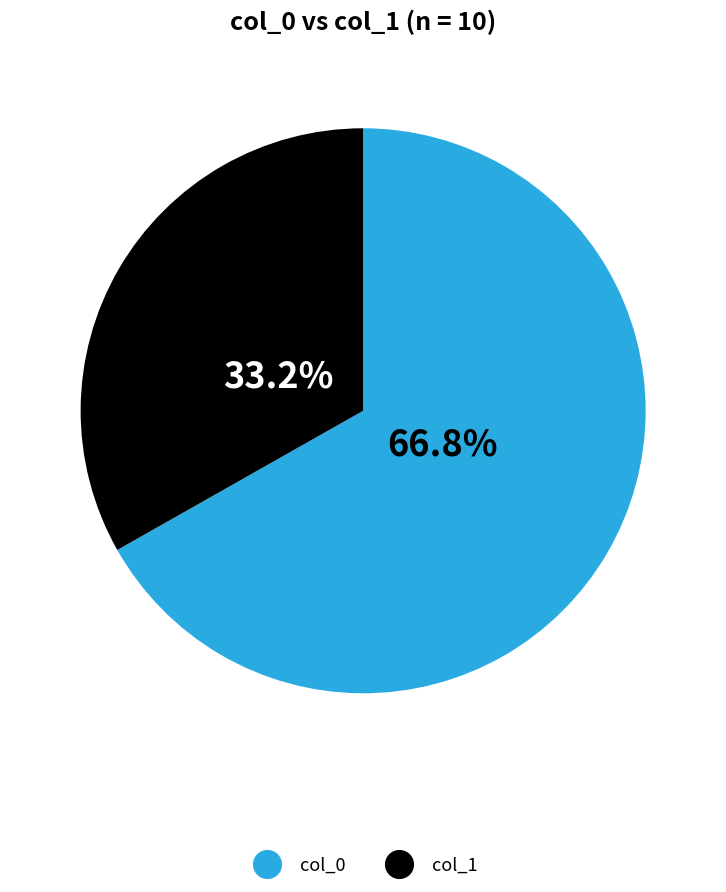

Is there a majority slice in this chart?

Yes